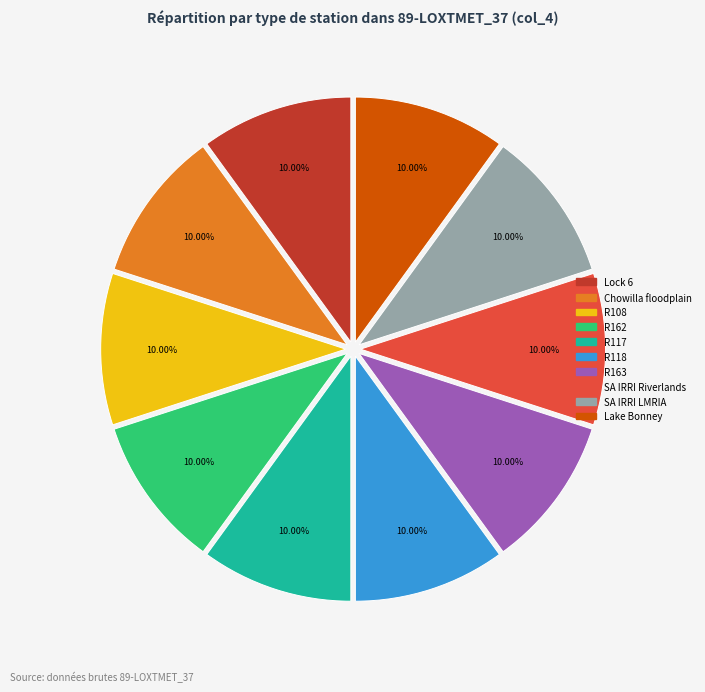

The R118 slice represents 2% of the pie. True or false?

False